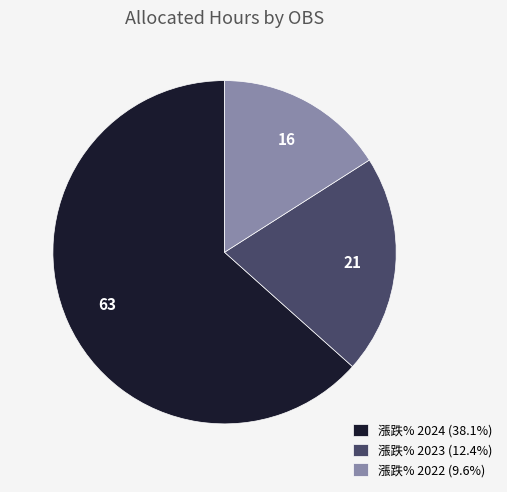

Approximately how many times larger is the value at 漲跌% 2022 (9.6%) compared to 漲跌% 2023 (12.4%)?

0.8